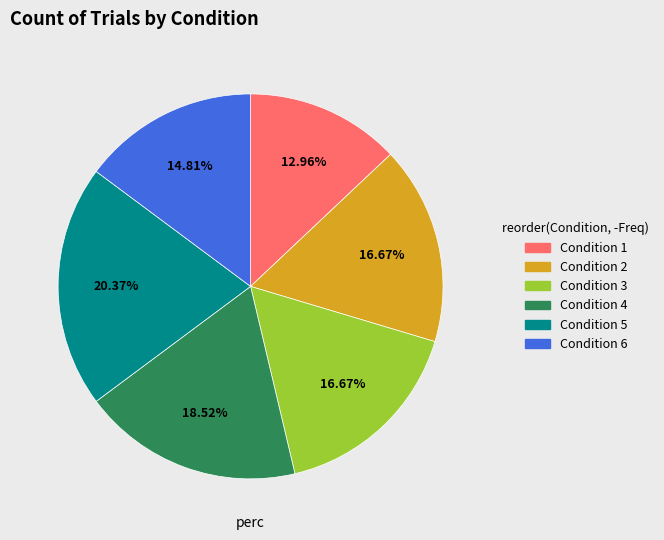

Is there any slice that represents more than half of the pie?

No